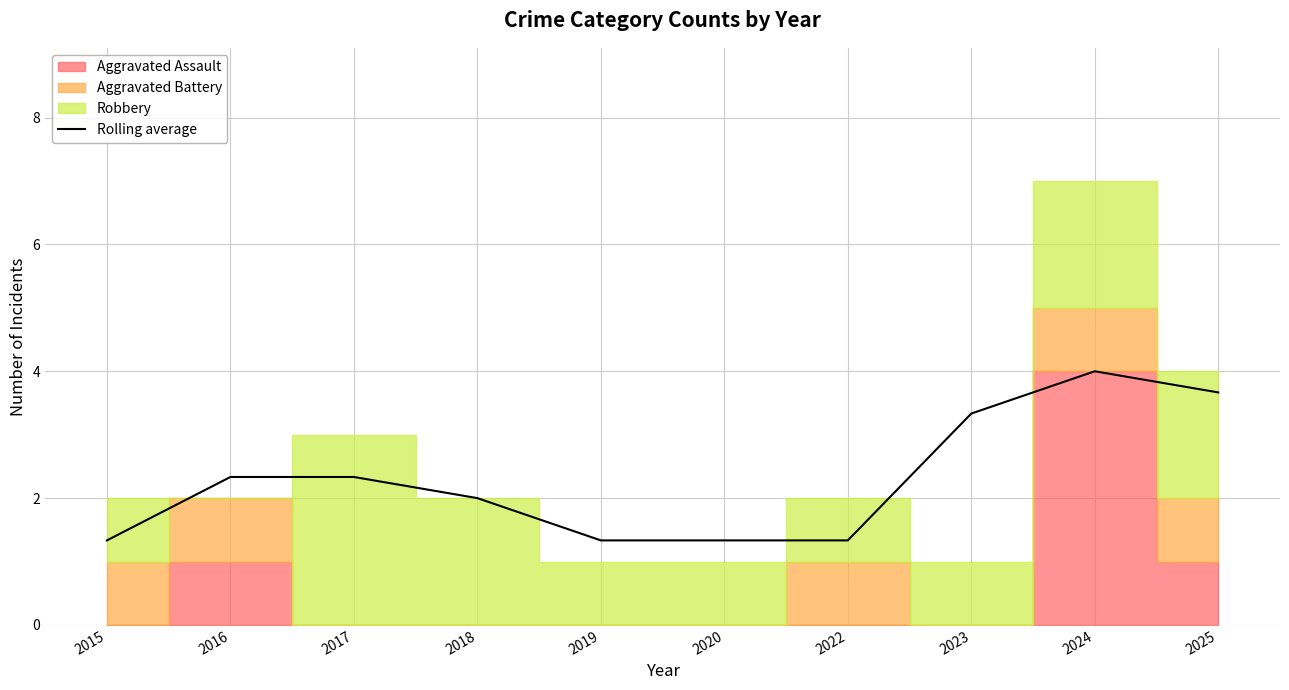

Approximately how many times larger is the value at 2016 compared to 2017?

1.0